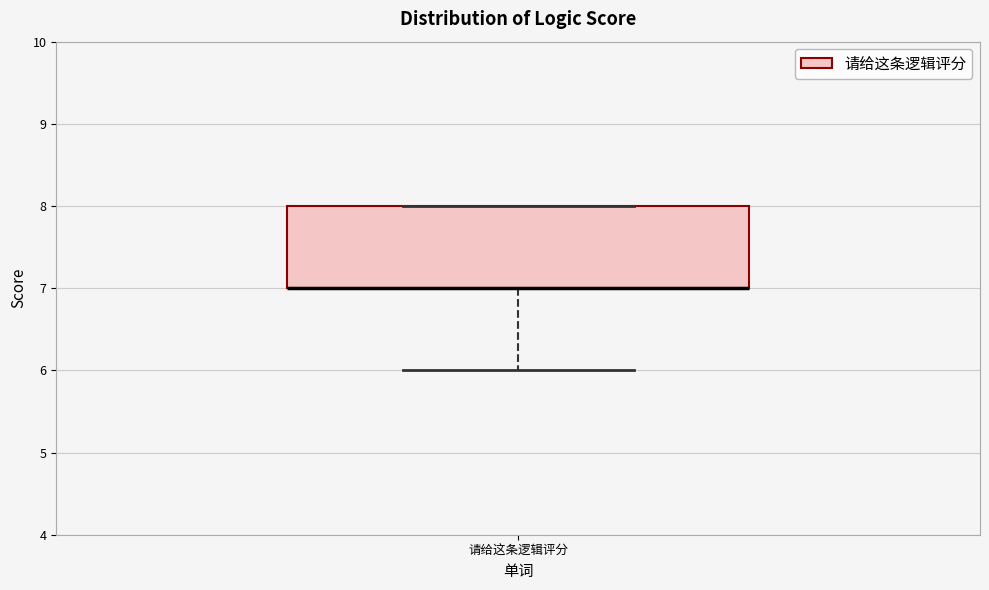

Transcribe this box plot: give where the median line is, the range the box spans, and where the two whiskers end, as read against the y-axis. The values are not printed on the chart, so give them approximately, as read against the axis.

median 7 (drawn on the box's lower edge), box 7 to 8, whiskers 6 to 8